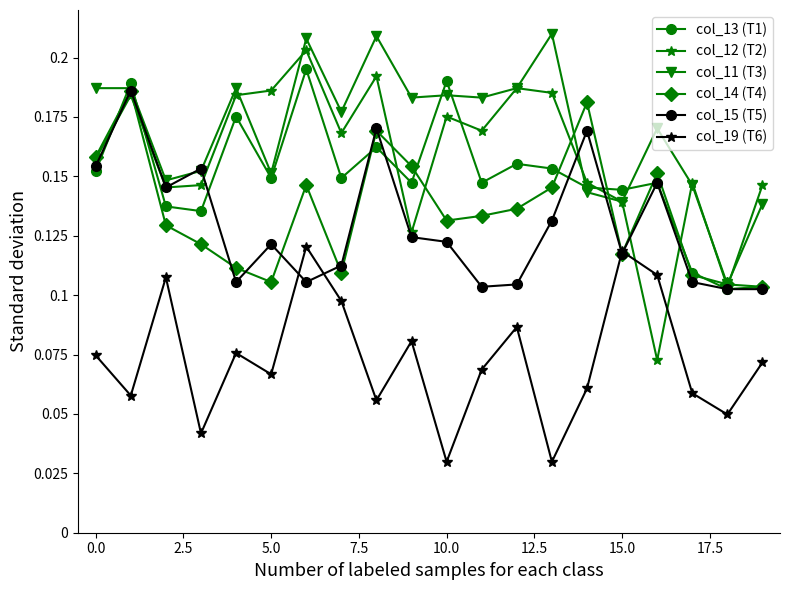

Which series has the largest range (max minus min)?

col_12 (T2)